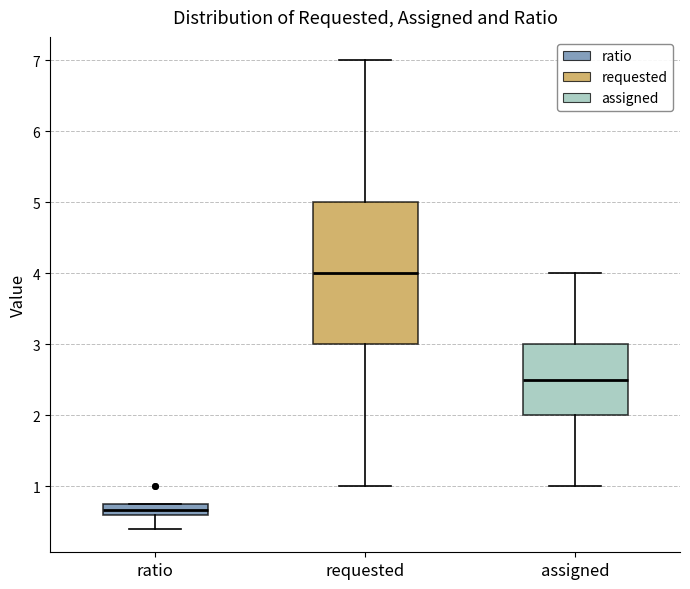

Reading left to right, read every box against the y-axis: the position of its median line, the range the box covers, and the ends of its whiskers. The values are not printed on the chart, so give them approximately, as read against the axis.

ratio: median 0.7, box 0.6 to 0.8, whiskers 0.4 to 0.8
requested: median 4.0, box 3.0 to 5.0, whiskers 1.0 to 7.0
assigned: median 2.5, box 2.0 to 3.0, whiskers 1.0 to 4.0